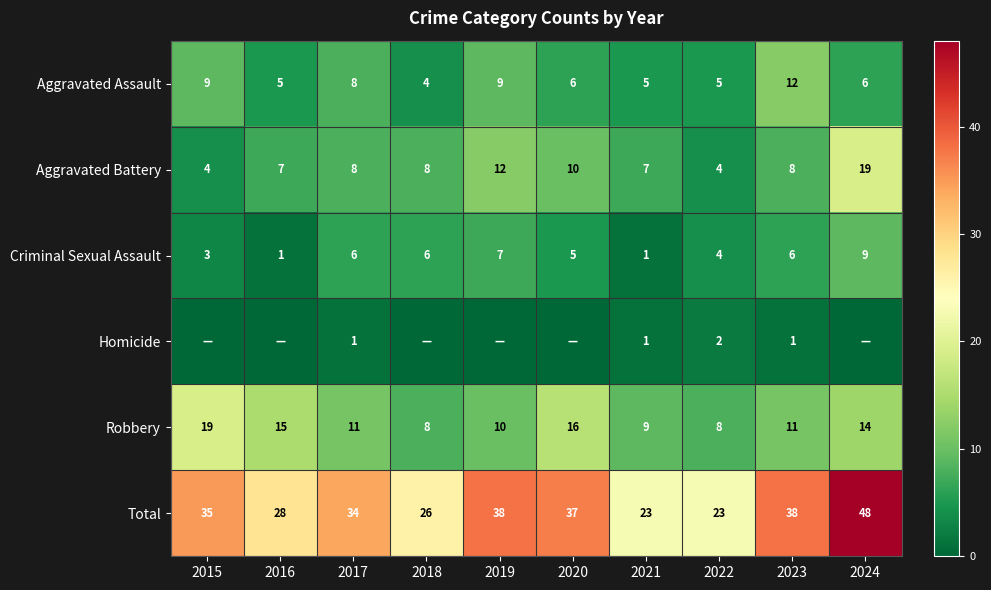

How many categories are shown in the chart?

10